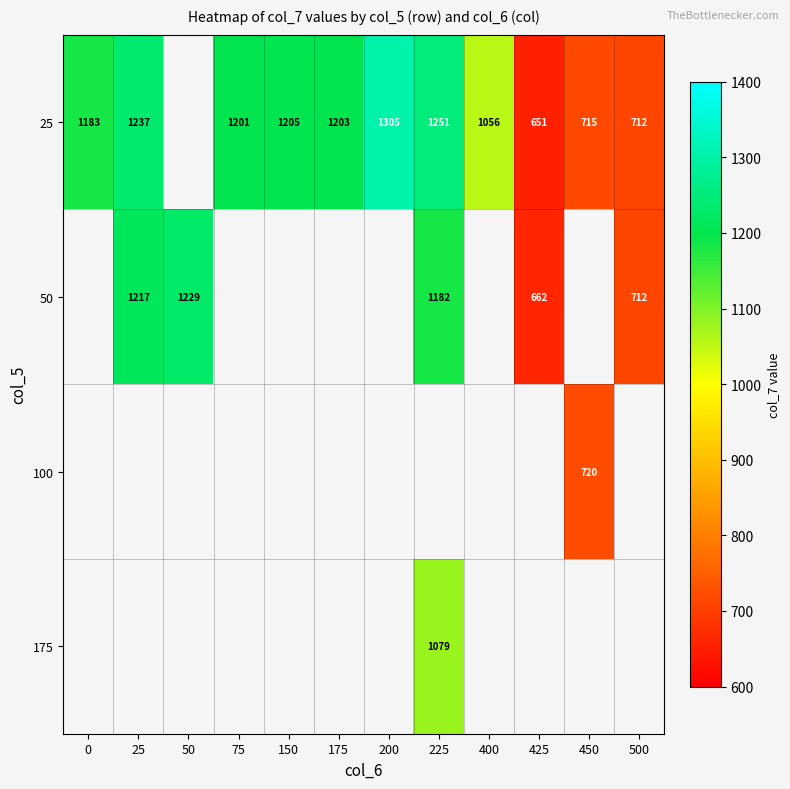

What is the smallest value displayed?

651.0